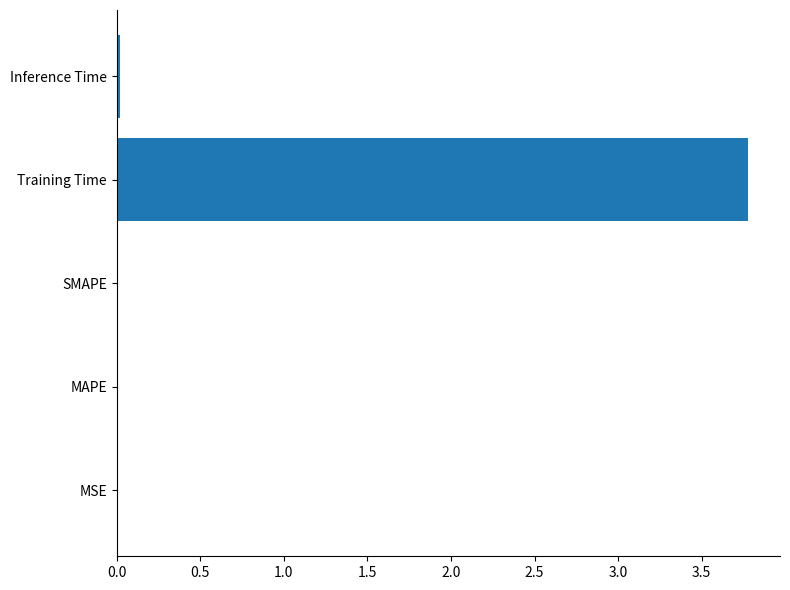

Which label corresponds to the largest value in the chart?

Training Time